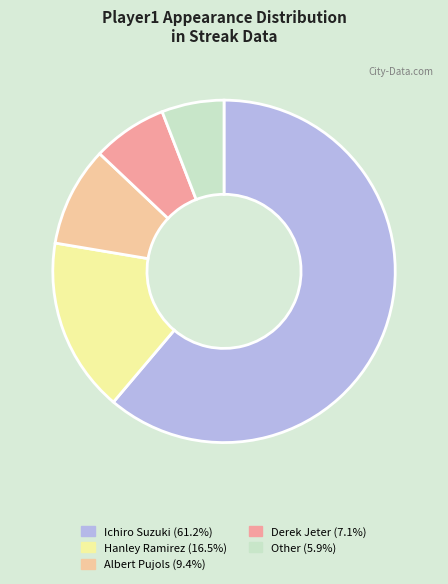

Is there any slice that represents more than half of the pie?

Yes